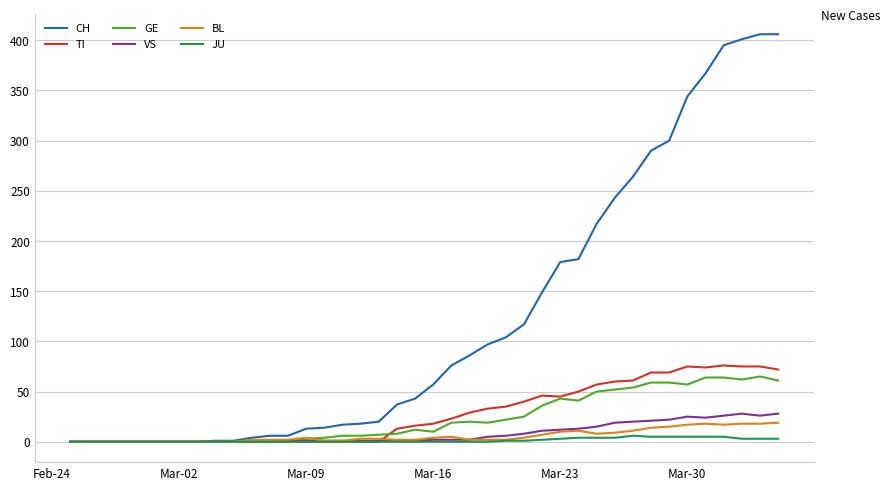

At how many categories does at least one series exceed 276?

8